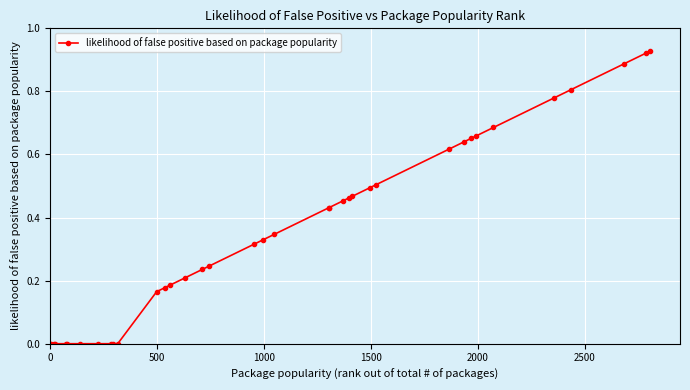

How many series are shown in this chart?

1